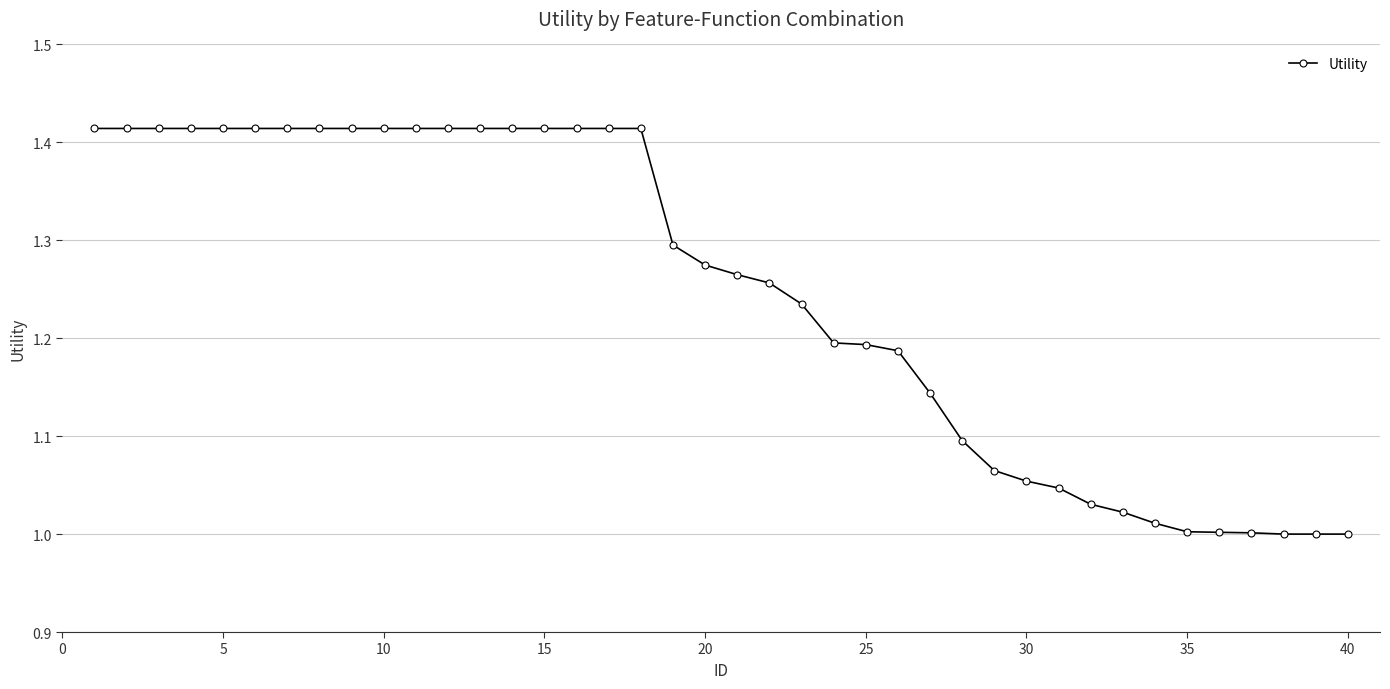

What is the difference between the second highest and second lowest values?

0.4